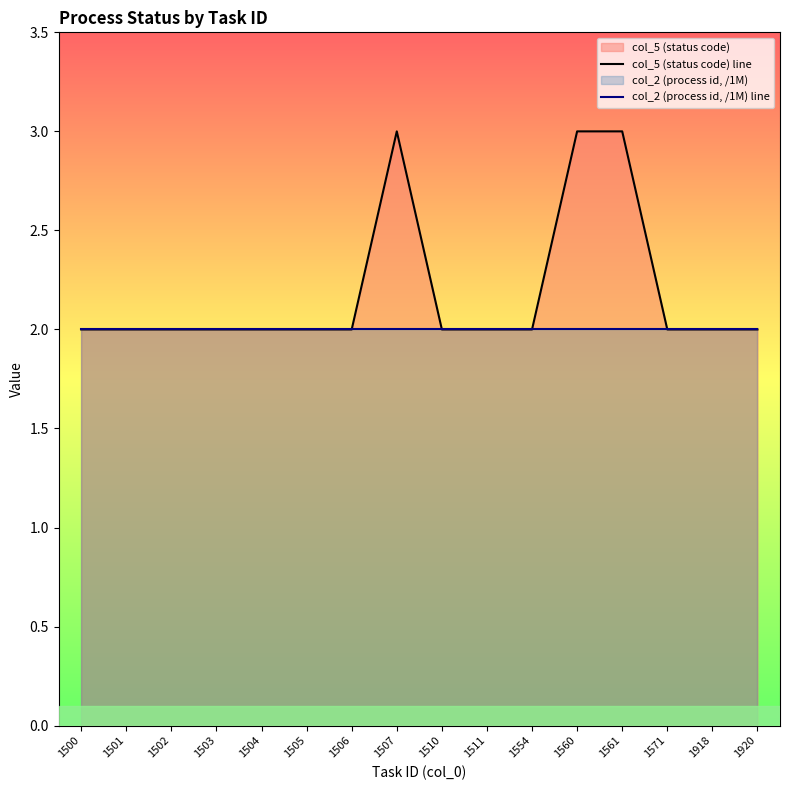

The value of col_2 (process id, /1M) line at 1503 is 3.5. True or false?

False